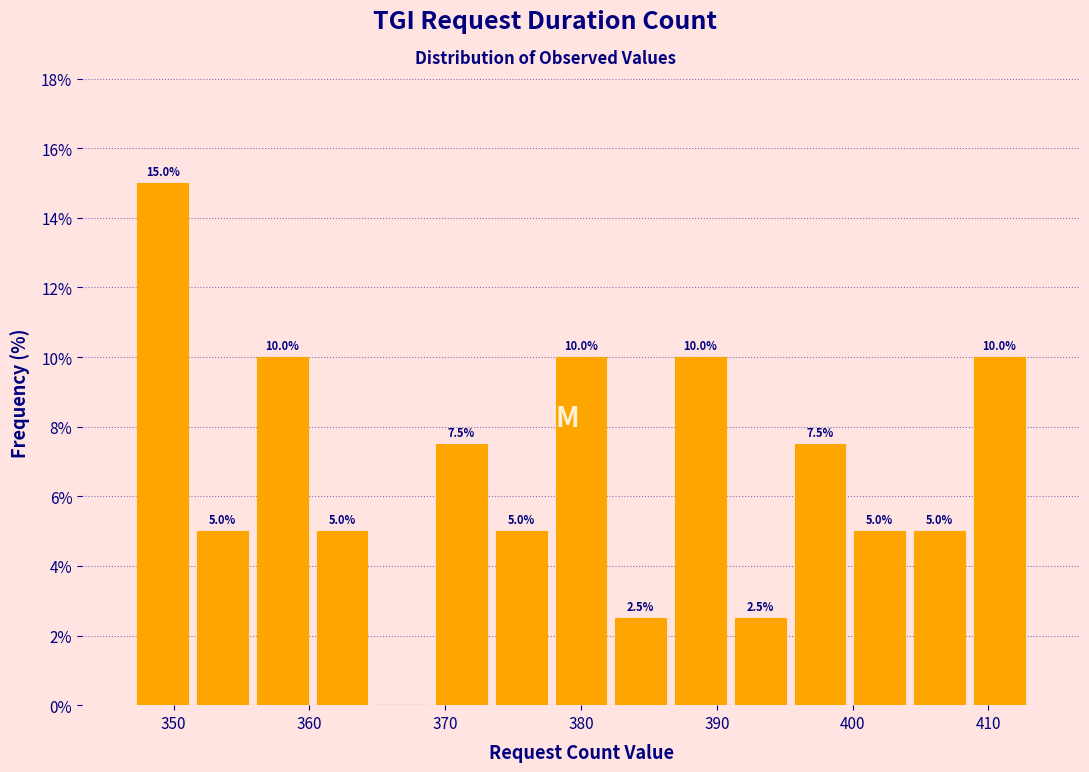

Over which range of the x-axis is the bar tallest?

347.0 to 351.4